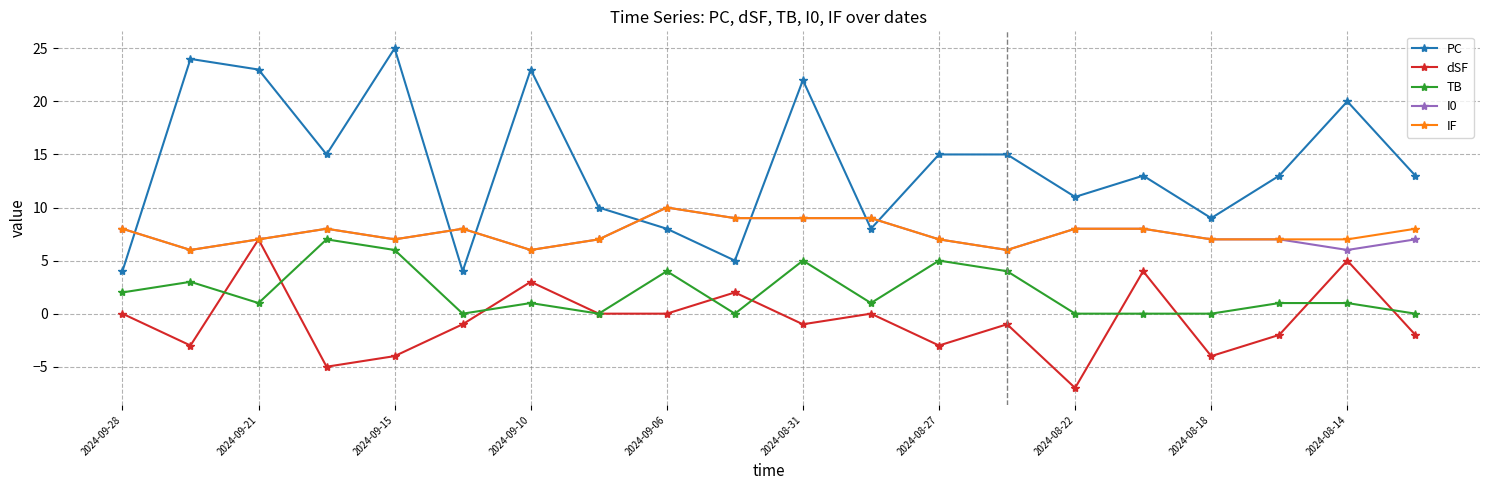

True or false: PC and dSF intersect in this chart.

False